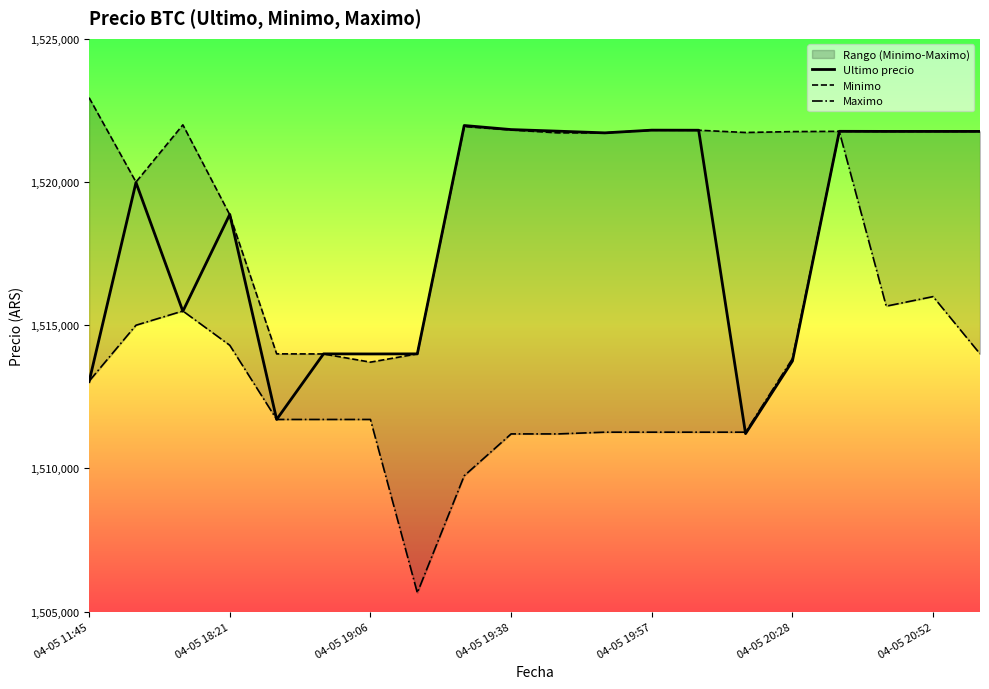

The value of Ultimo precio at 04-05 11:45 is 1513030.0. True or false?

True